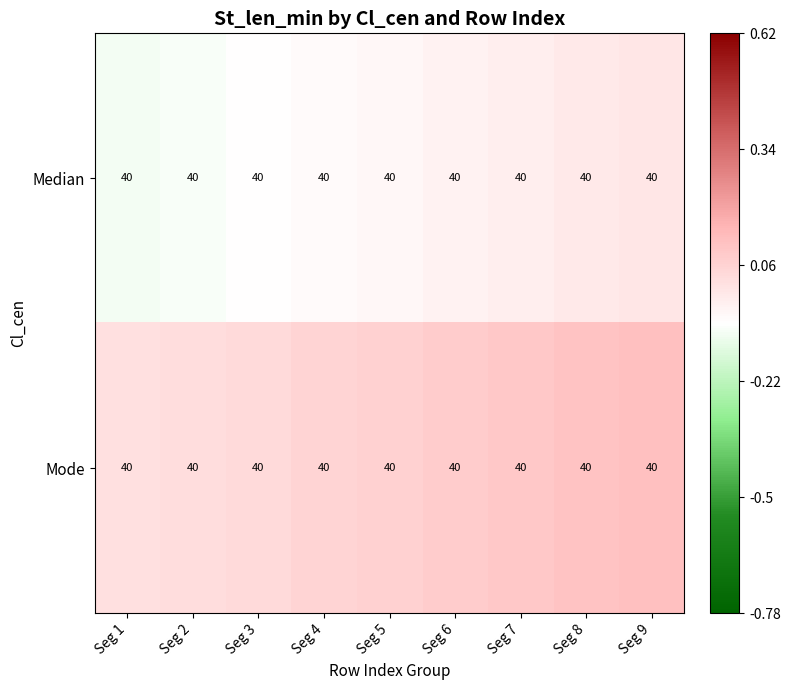

The value of Mode at Seg 1 is 0.0. True or false?

False